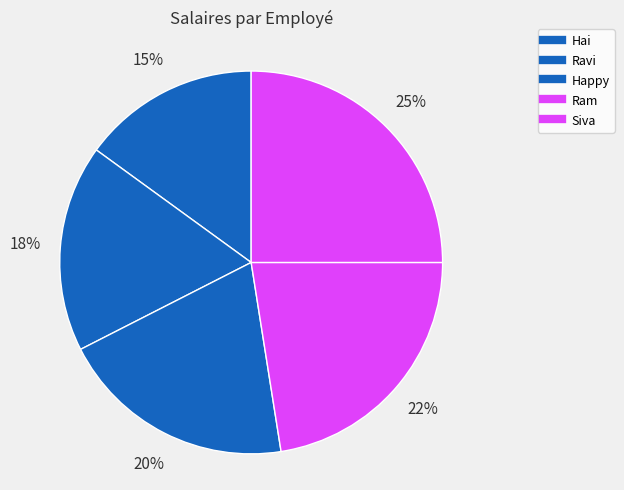

Count the number of slices in the pie.

5